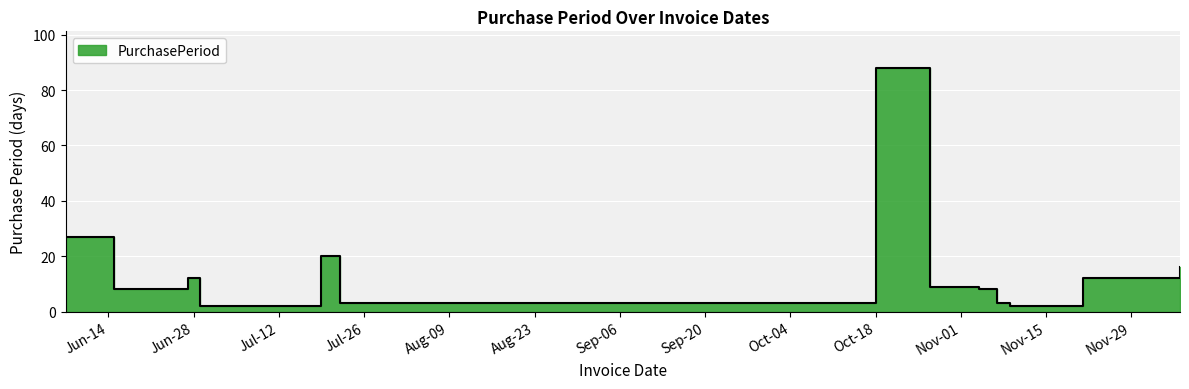

What is the average value?

16